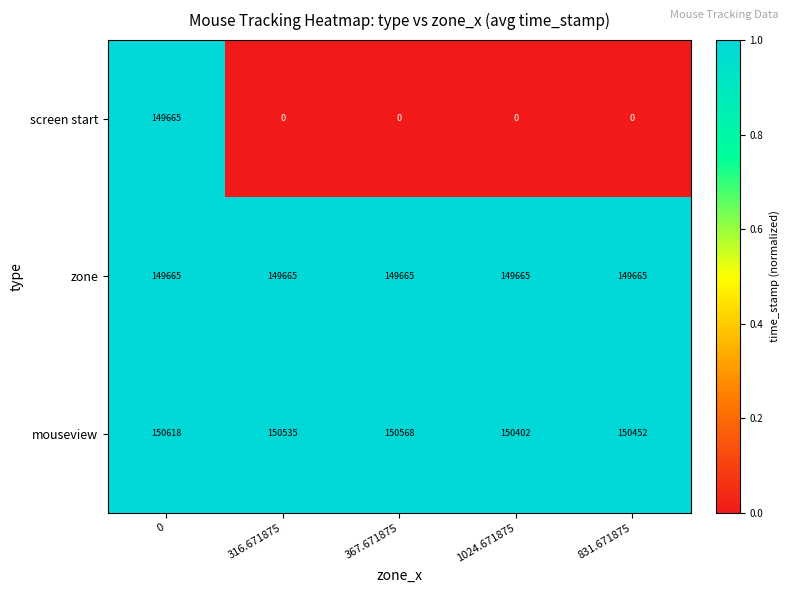

Reading left to right, list all the values displayed in this chart.

screen start: 149665	0	0	0	0
zone: 149665	149665	149665	149665	149665
mouseview: 150618	150535	150568	150402	150452